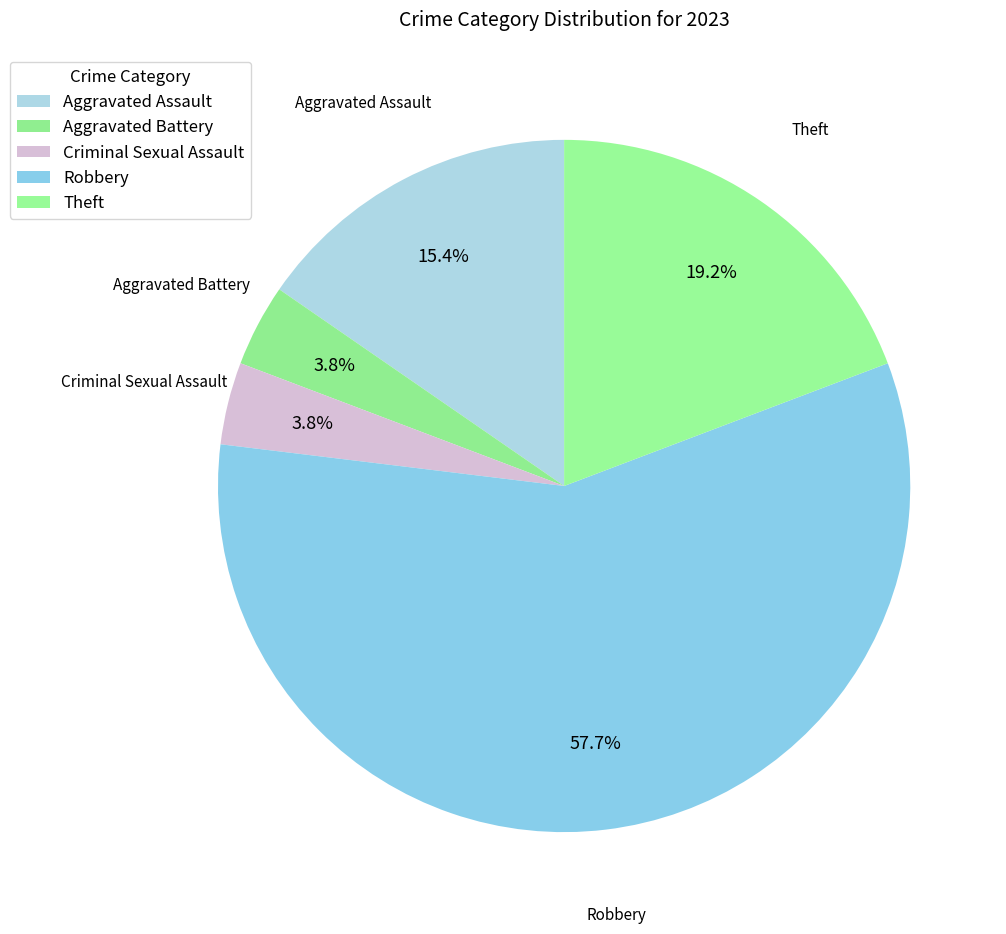

How many segments does this pie chart have?

5